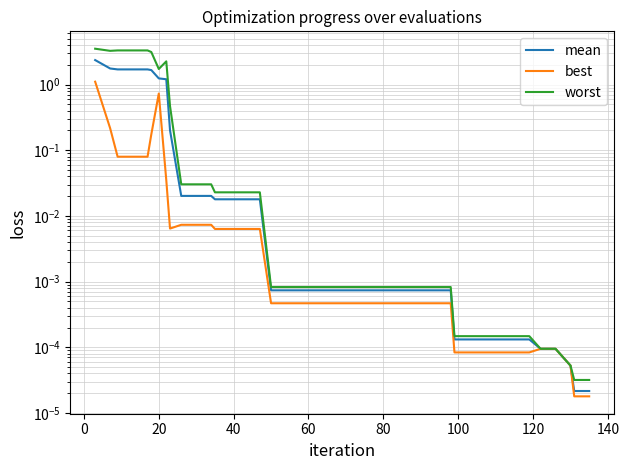

True or false: mean and best intersect in this chart.

False